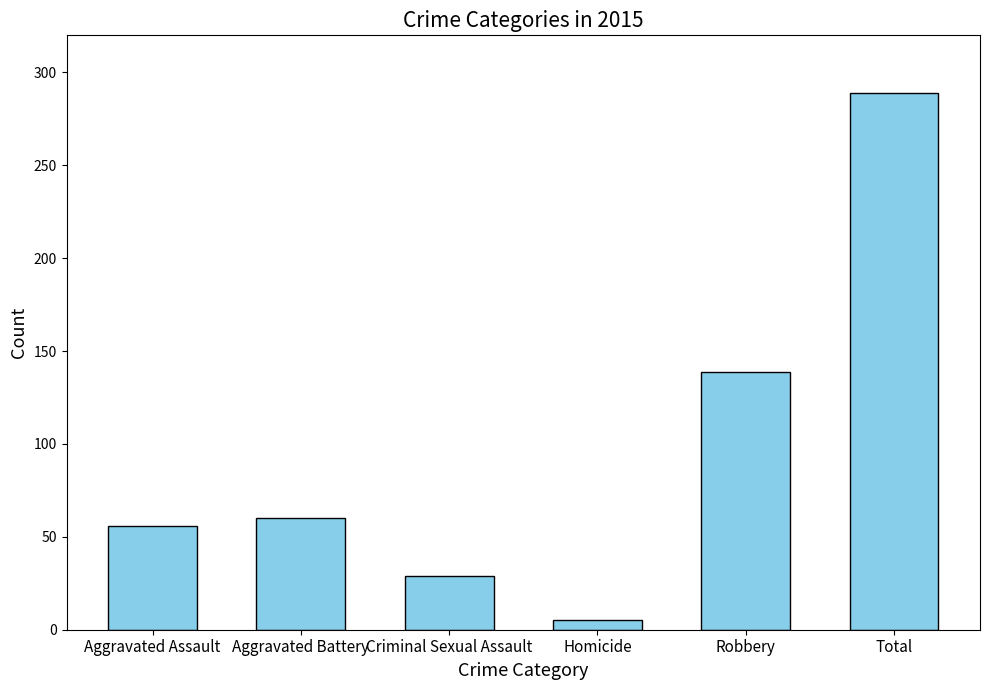

The value at Aggravated Battery is 60. True or false?

True